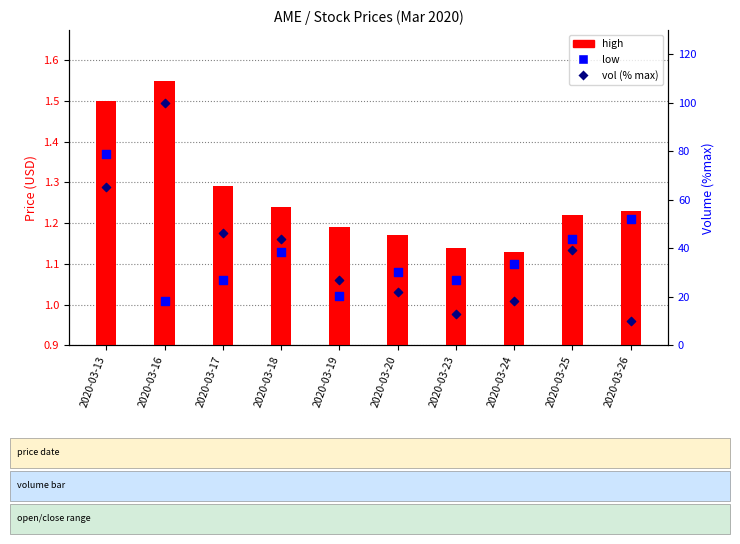

Which series has the widest spread of Y values?

vol %